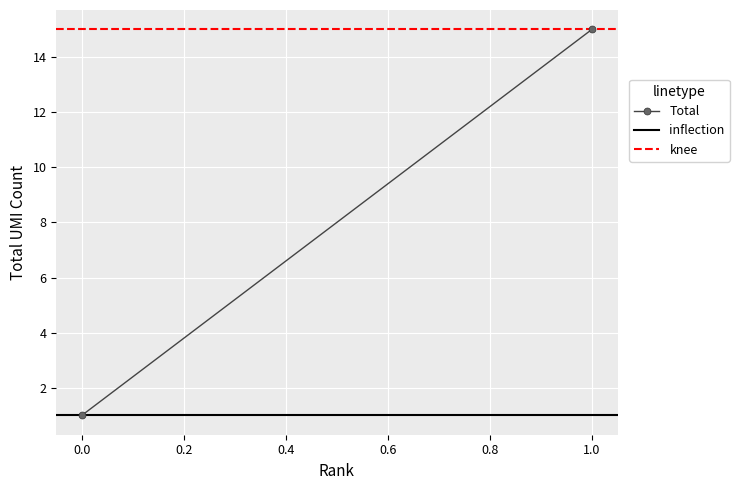

What is the sum of the knee values at 0.0 and 1.0?

30